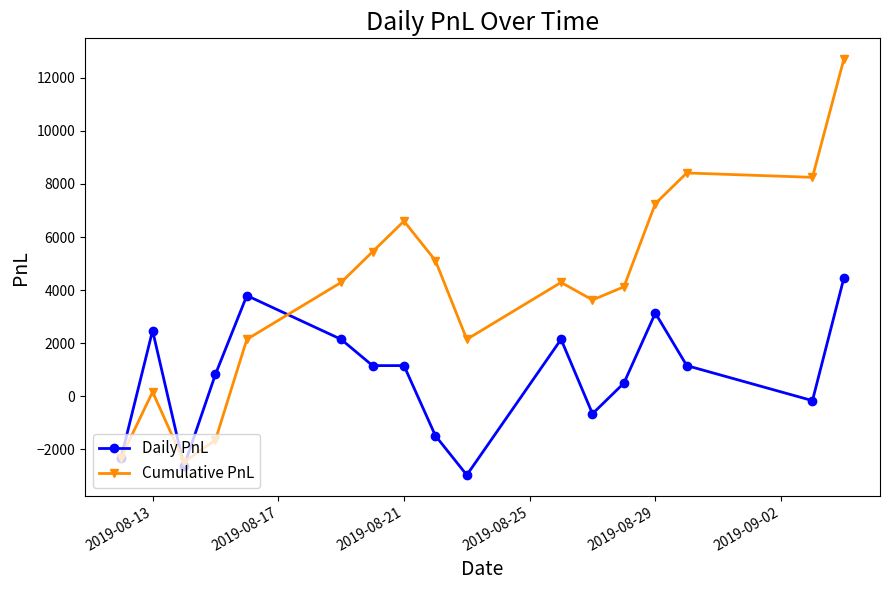

Rank the series by their average value, from lowest to highest.

Daily PnL, Cumulative PnL